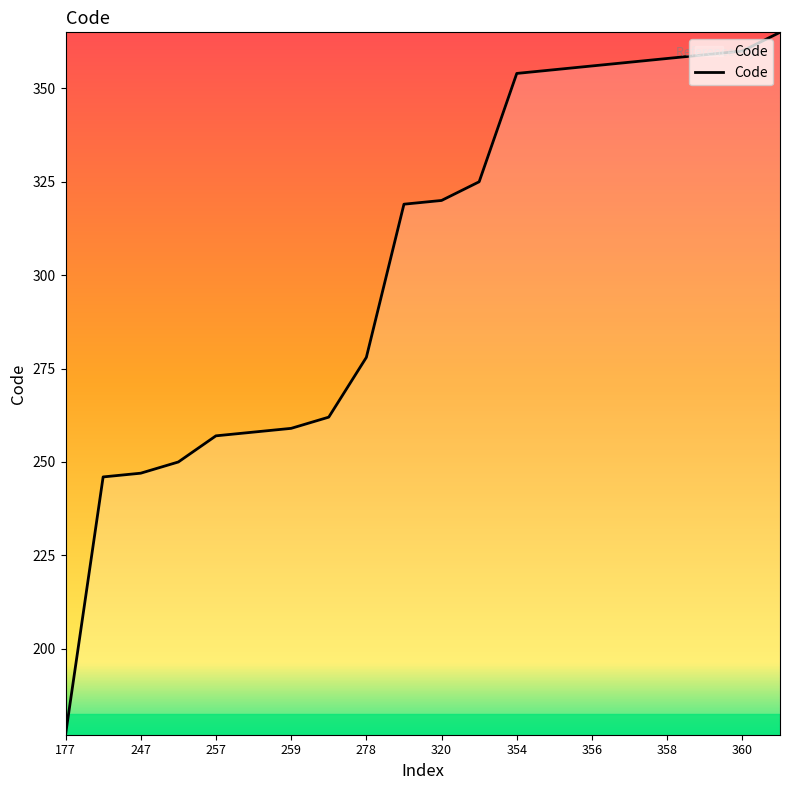

What is the minimum value shown in the chart?

177